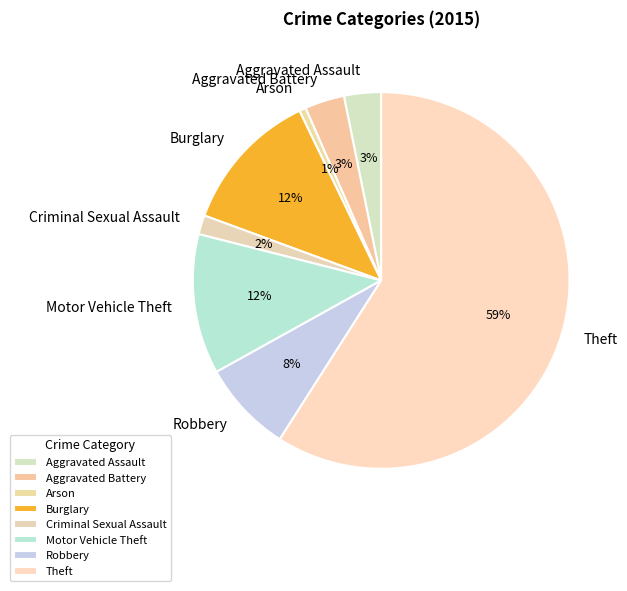

How many segments does this pie chart have?

8